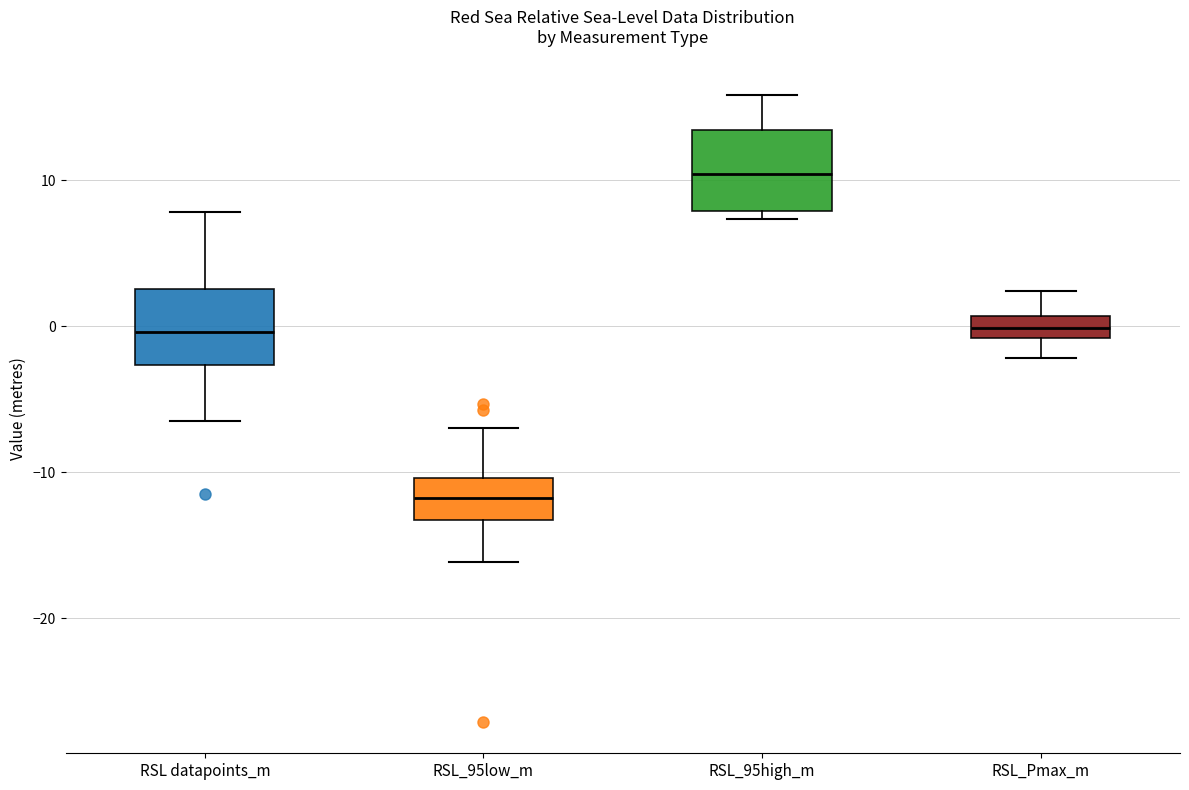

Where does the lower whisker of the box for RSL_95low_m end on the y-axis? The values are not printed on the chart, so give them approximately, as read against the axis.

-16